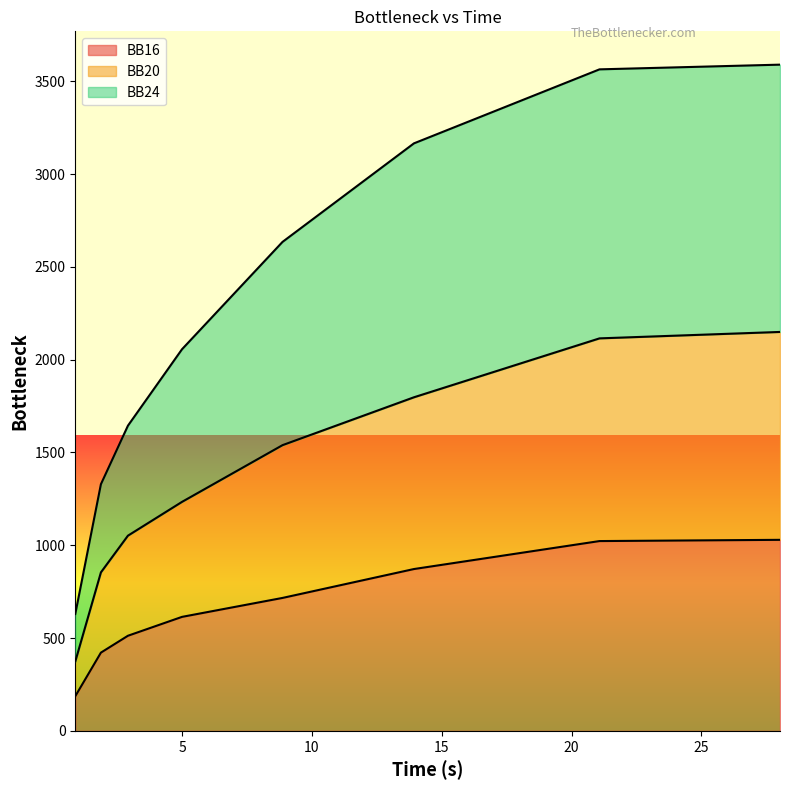

What is the maximum value for BB20?

2149.3